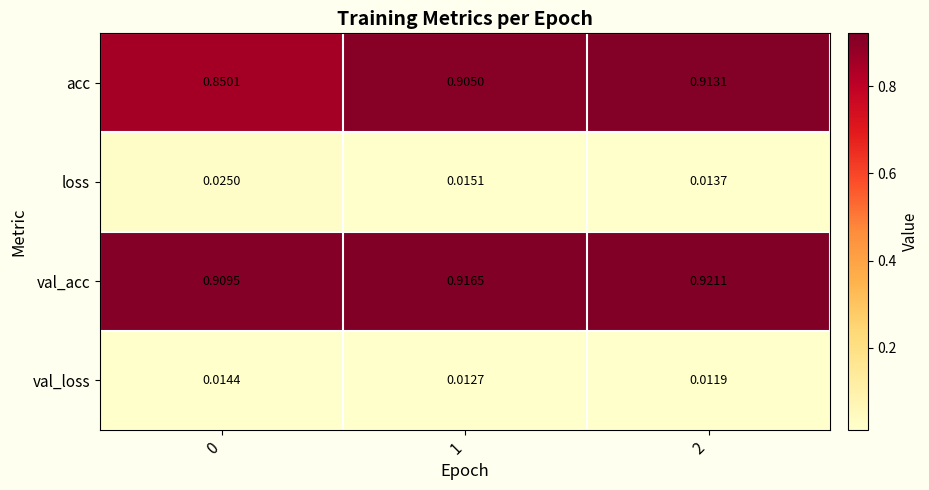

Is the value of val_acc at 1 greater than the value of loss at 1?

Yes